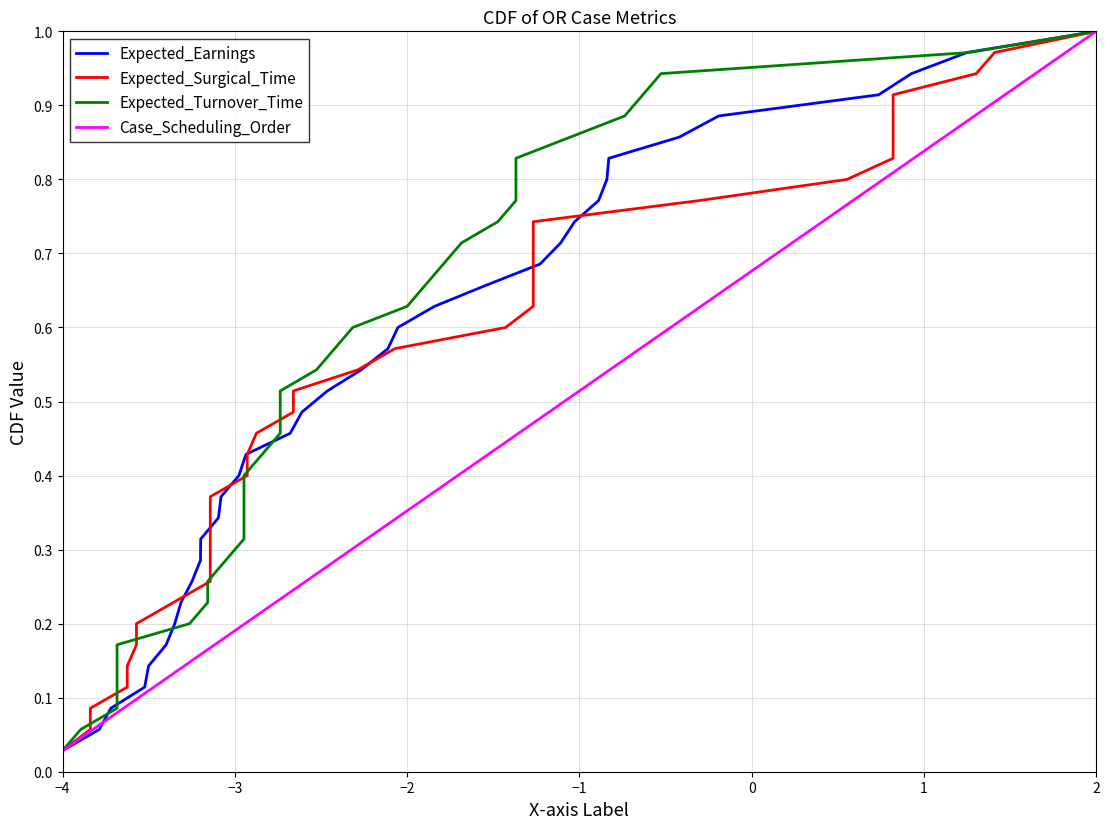

True or false: Expected_Surgical_Time has more than 0 points higher than both neighbors.

False